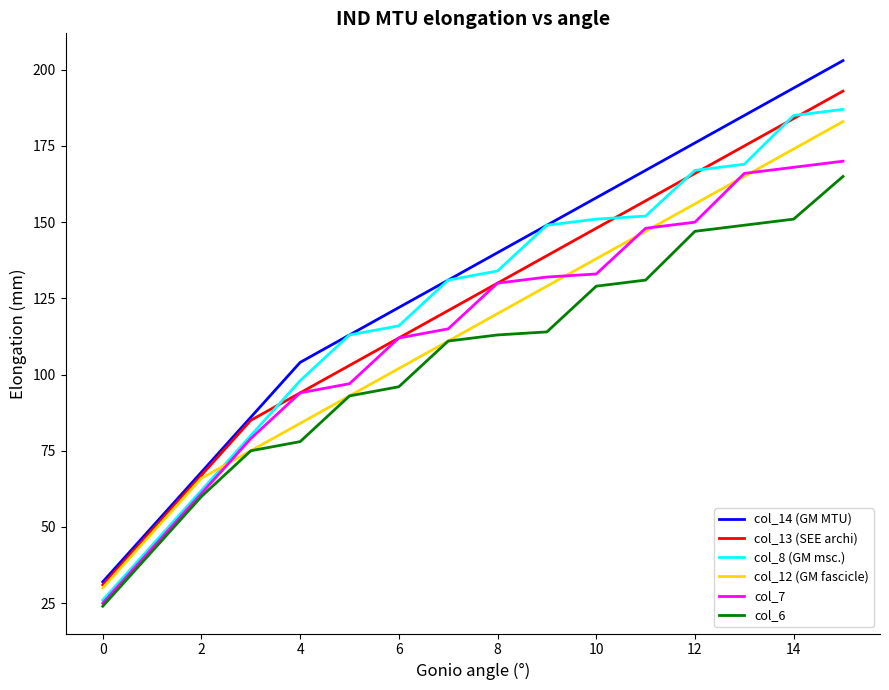

What is the maximum value shown in the chart?

203